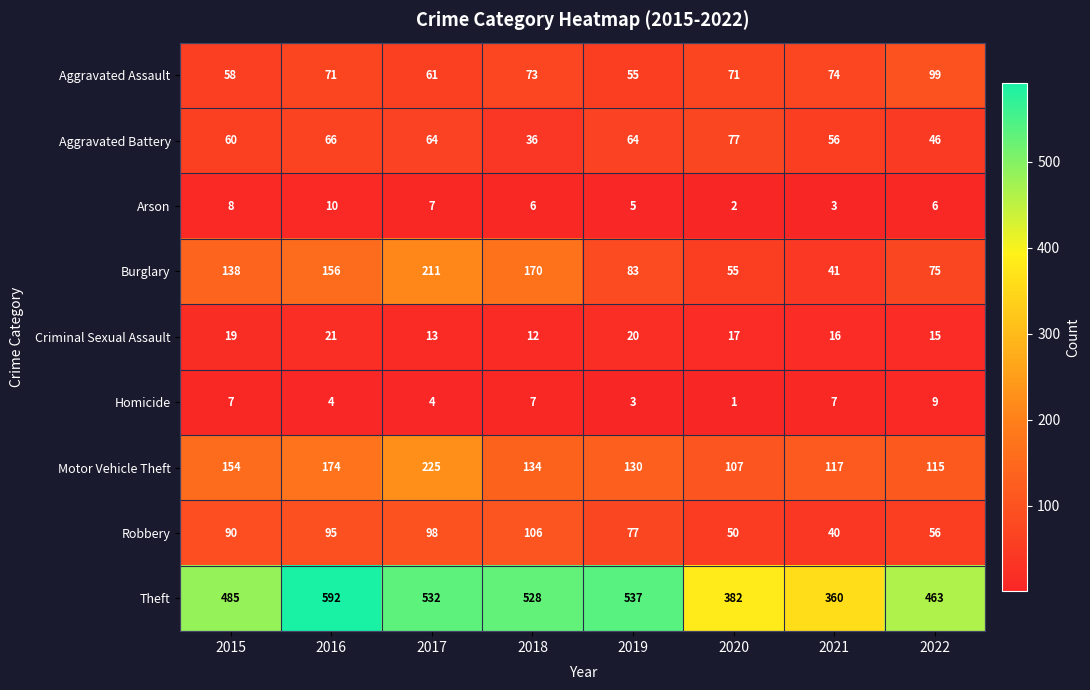

Count the number of data series in this chart.

9